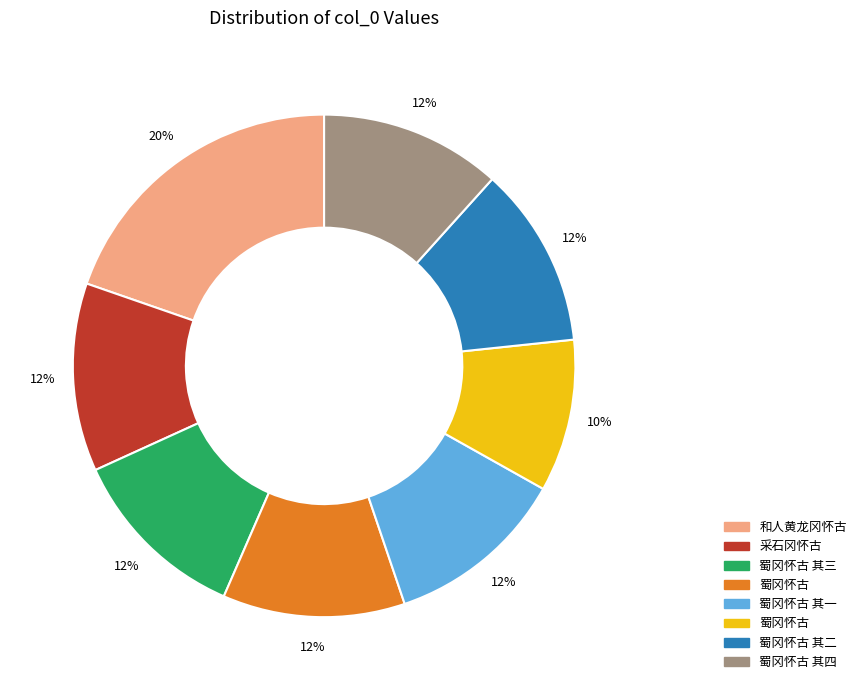

To the nearest percent, what is the average slice percentage?

12%